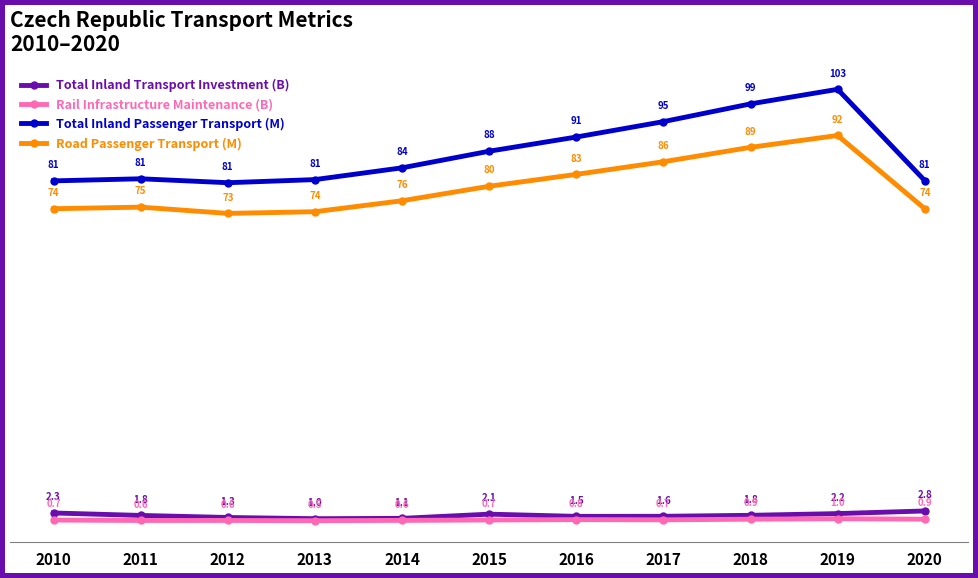

At which label does Total Inland Passenger Transport (M) reach its peak?

2019